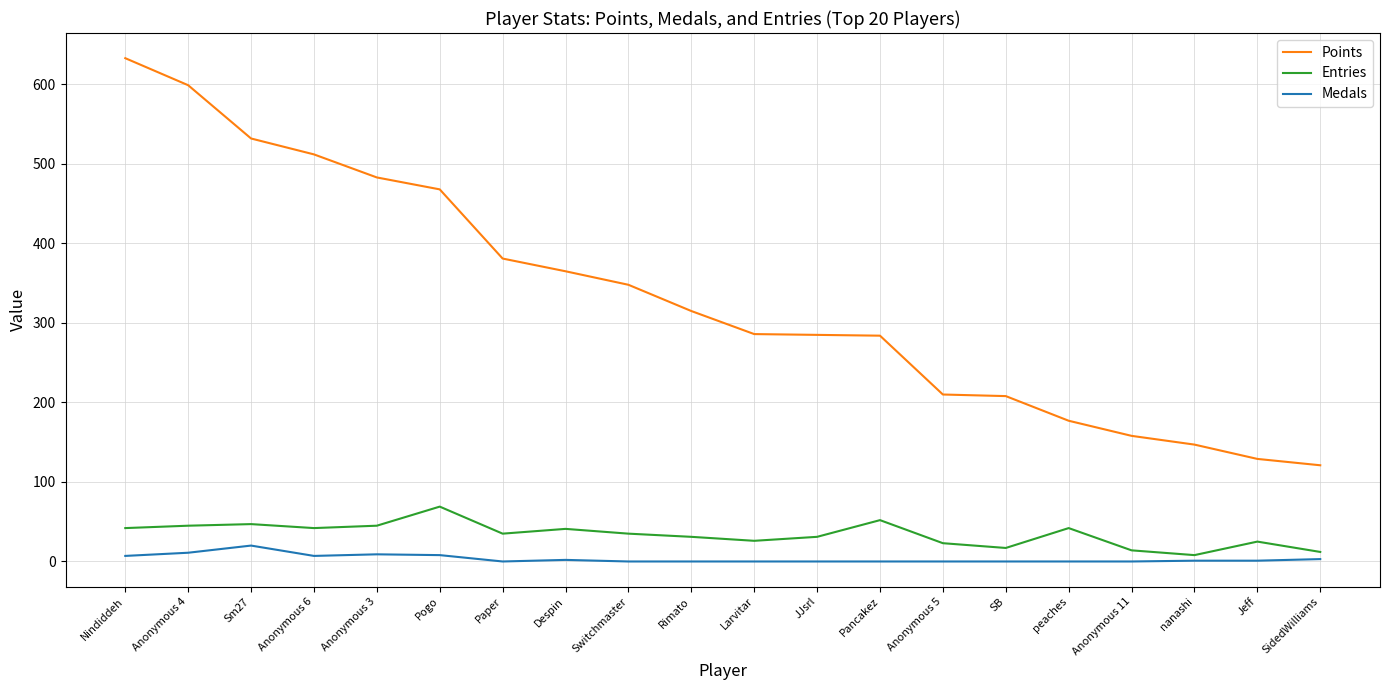

What position from the right is Despin?

13